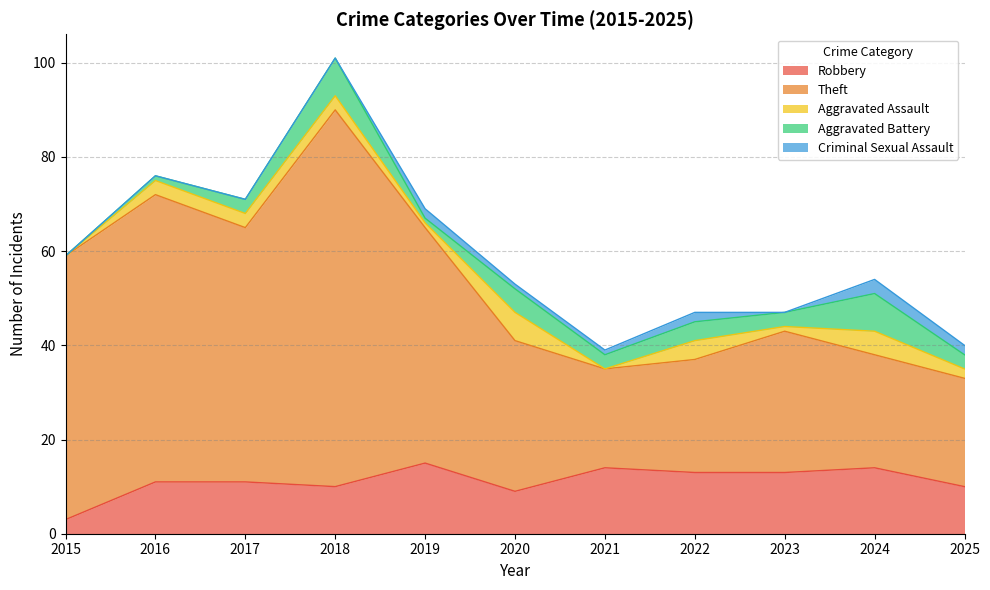

What is the total value across all series at 2022?

47